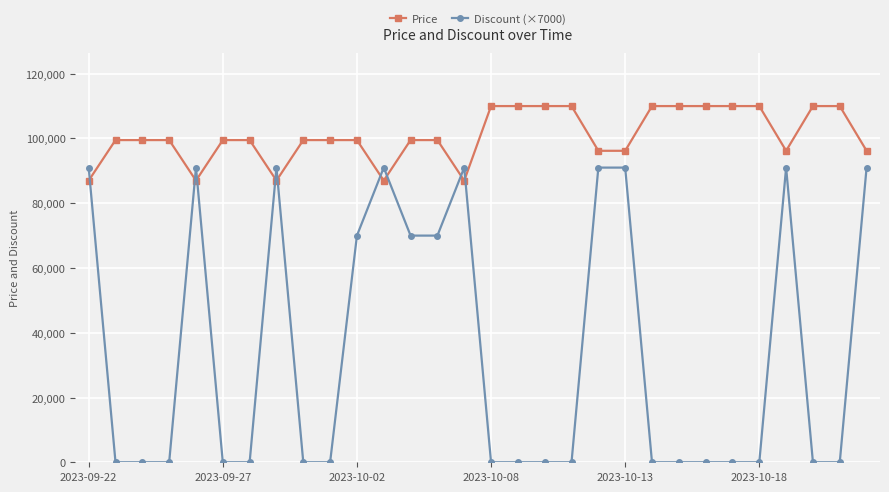

How many distinct data groups are displayed?

2